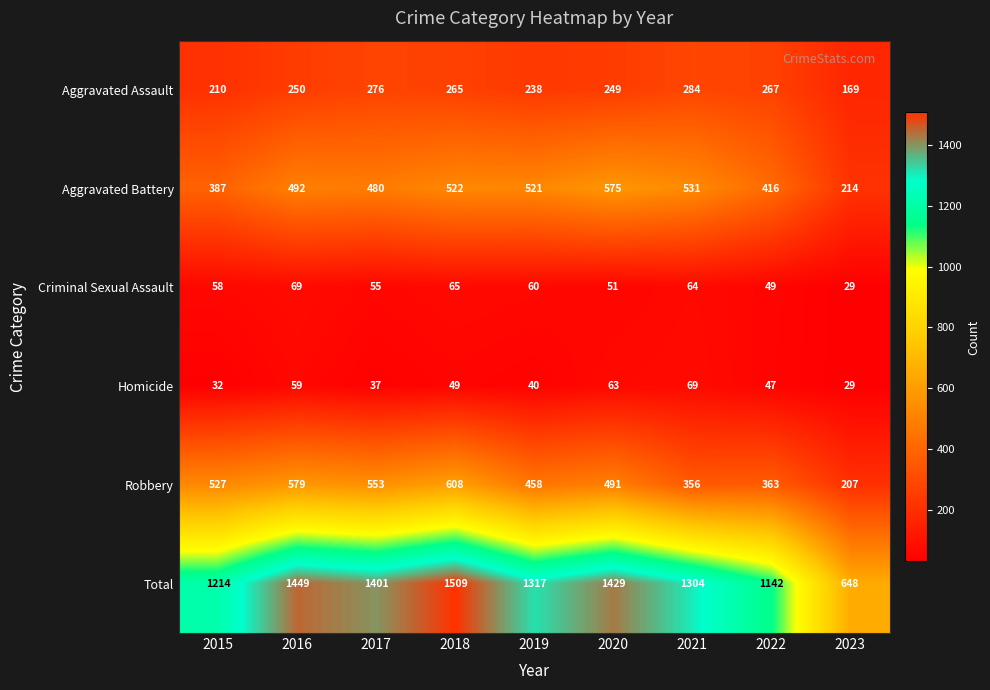

Read the Criminal Sexual Assault value at 2020, to the nearest 10.

50